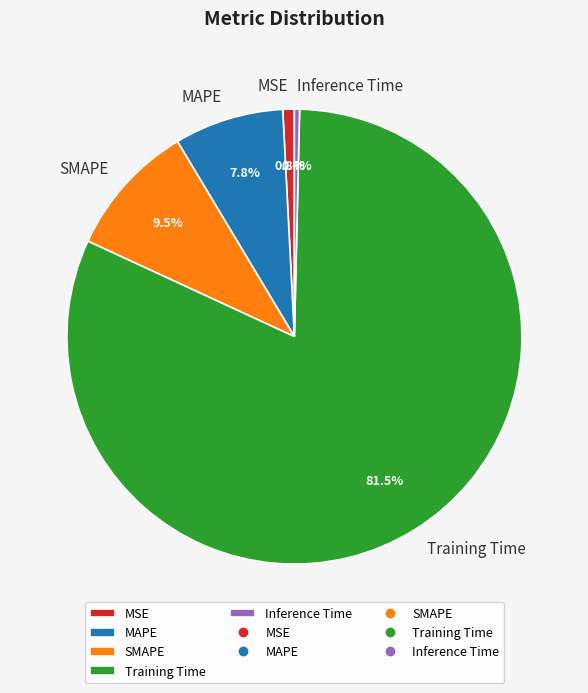

How much of the chart is everything except SMAPE?

90.5%